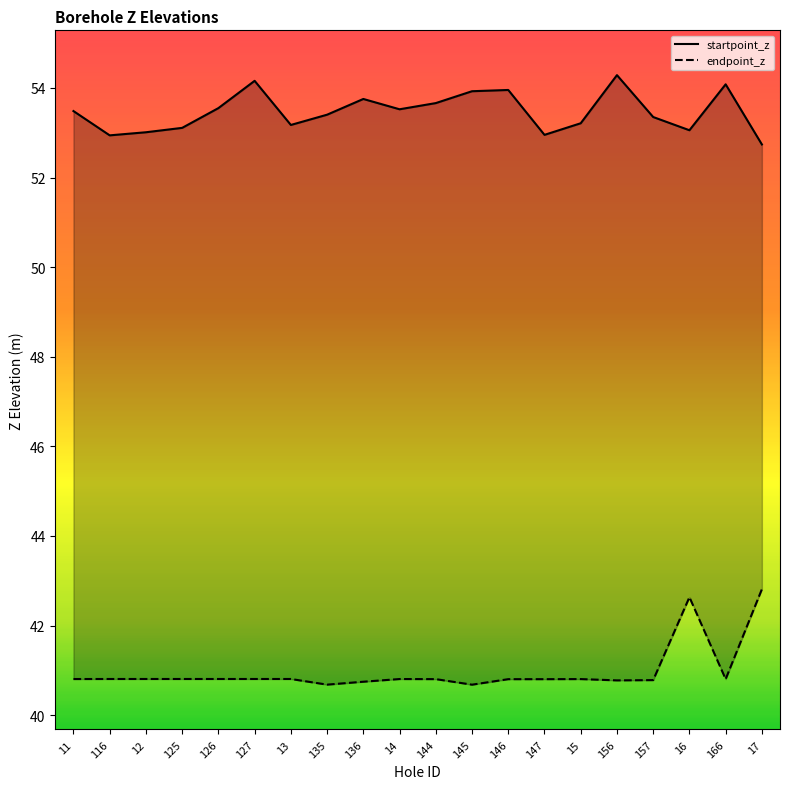

Where does the startpoint_z series first go above 53?

11